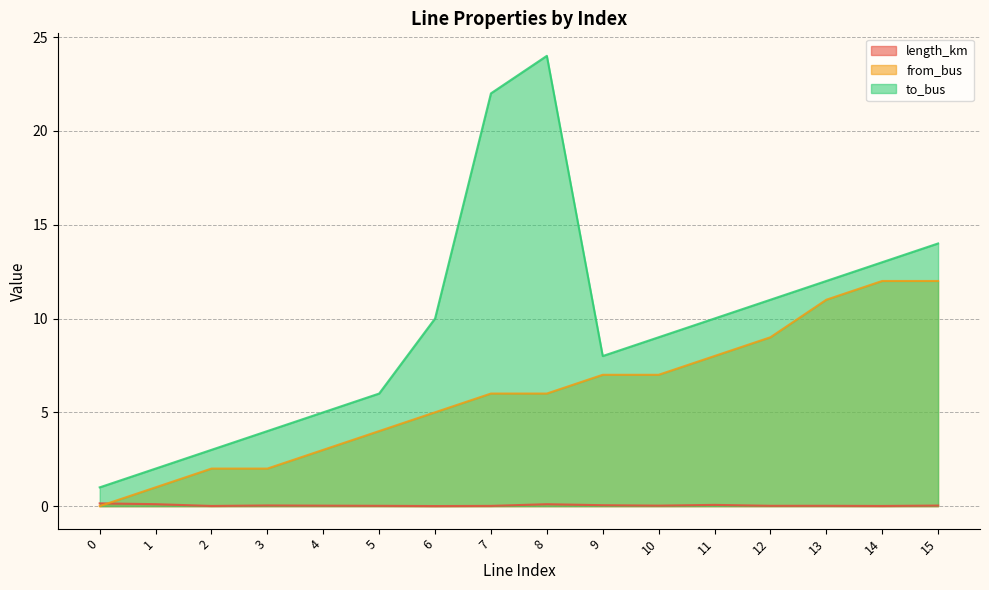

Between 4 and 9, which is larger?

9